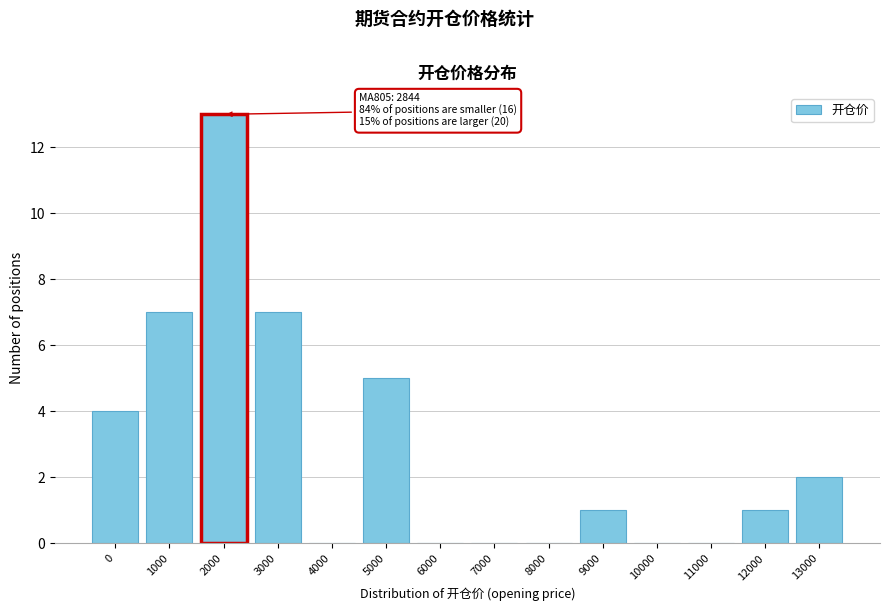

Reading left to right, what are all the values shown in this chart?

0=4	1000=7	2000=13	3000=7	4000=0	5000=5	6000=0	7000=0	8000=0	9000=1	10000=0	11000=0	12000=1	13000=2